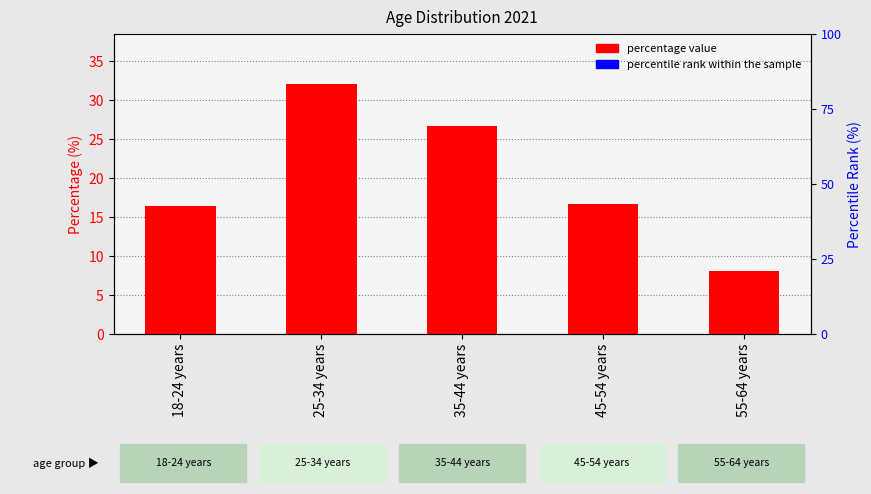

At which label does the data first exceed 16?

18-24 years